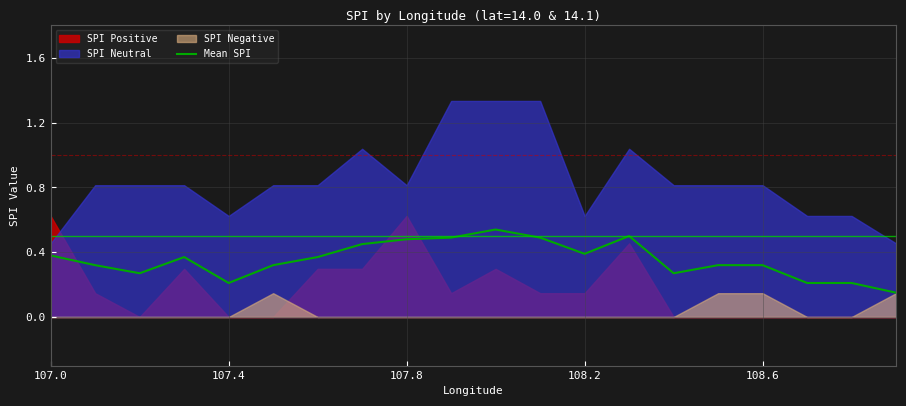

What is the difference between the second highest and minimum values?

0.3